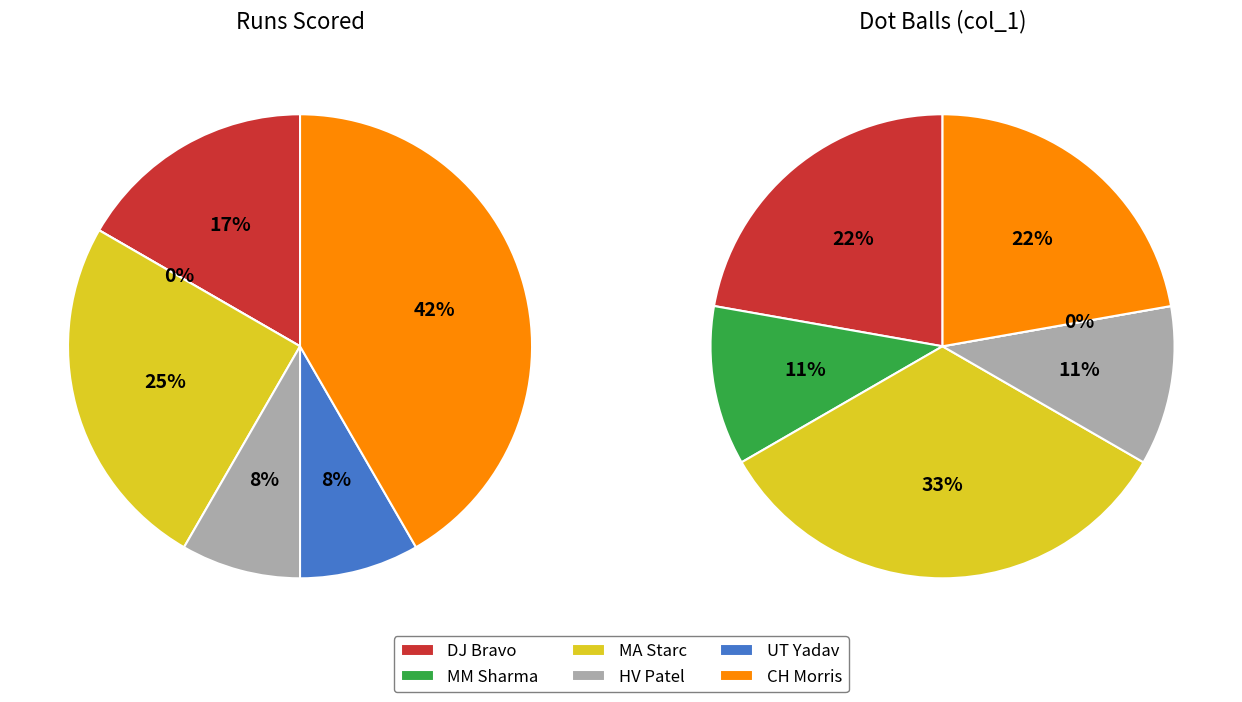

Which category has the smallest portion of the pie?

MM Sharma